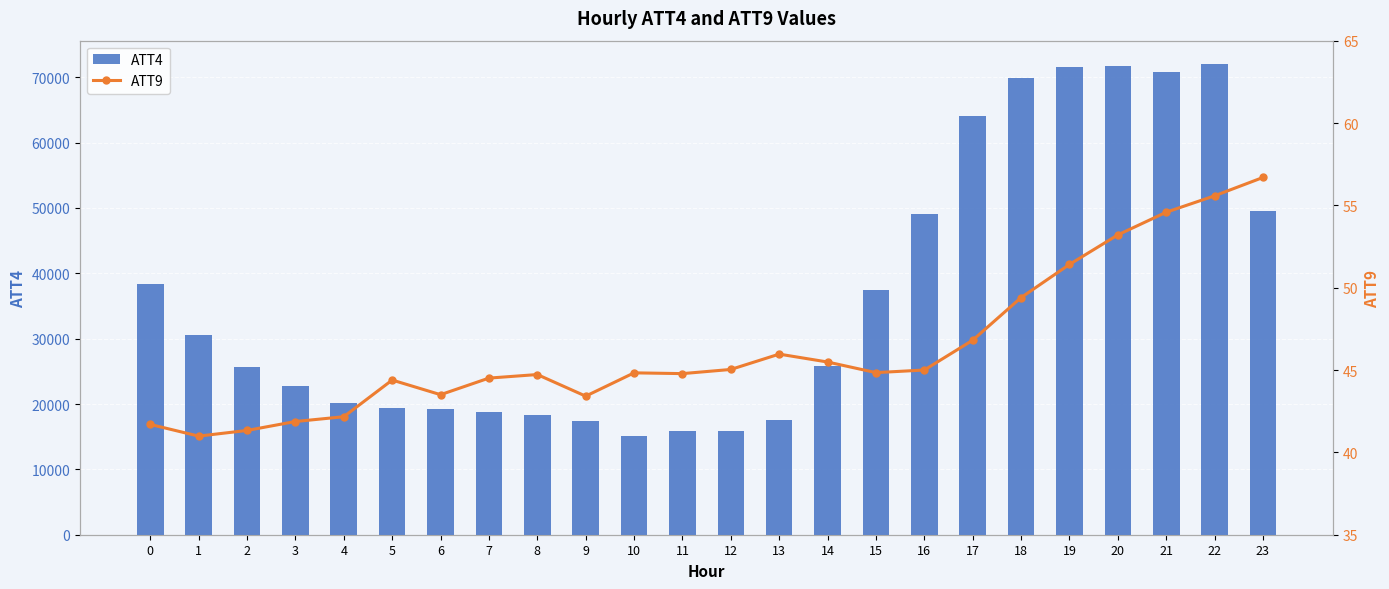

Rank the series by their maximum value, from highest to lowest.

ATT4, ATT9